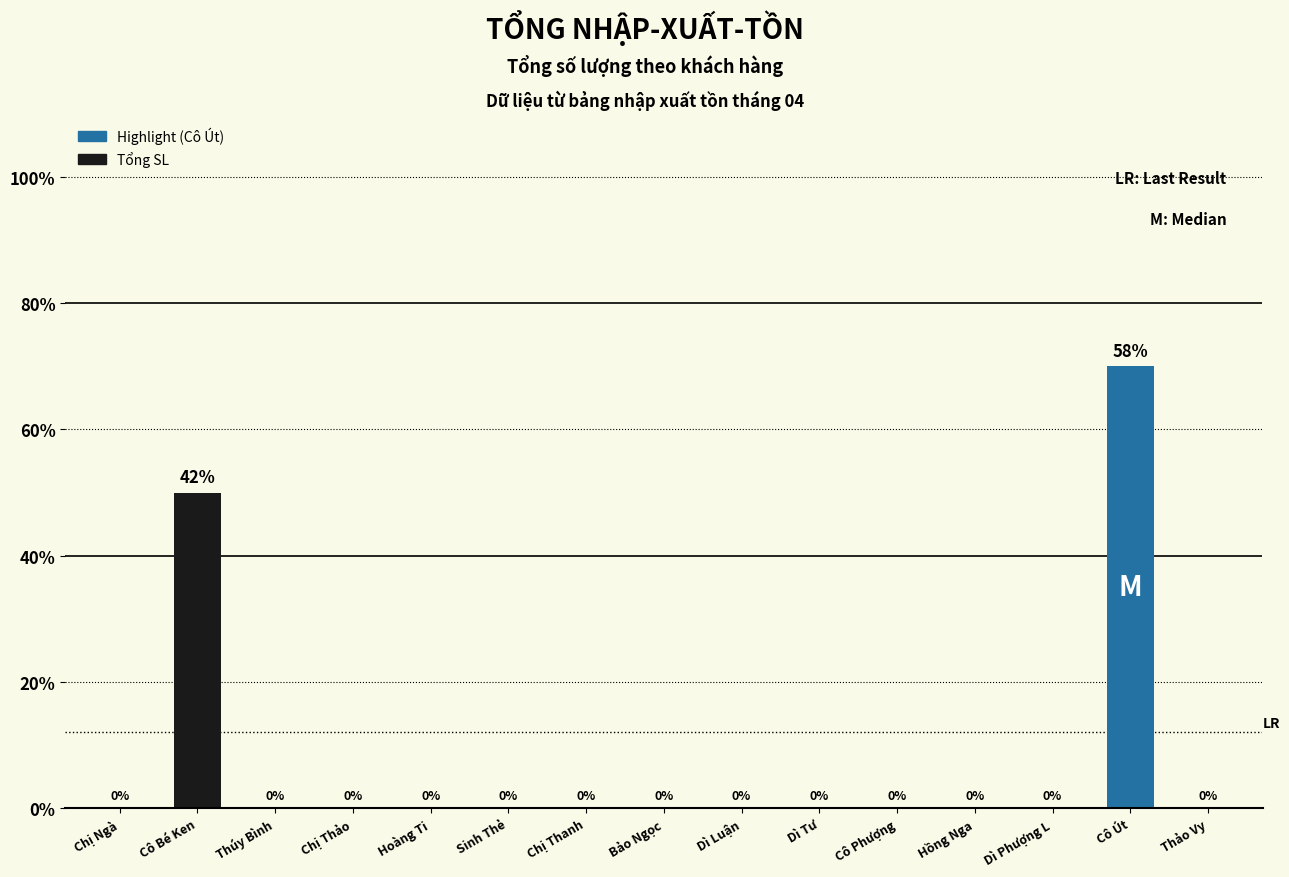

At which label is the value closest to 1?

Chị Ngà